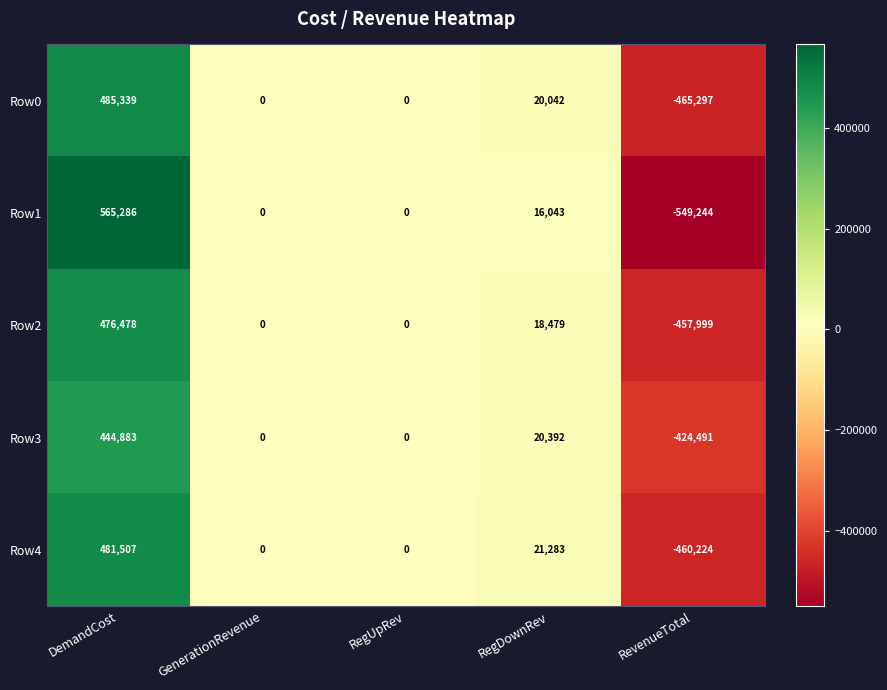

Rank the series by their maximum value, from highest to lowest.

Row1, Row0, Row4, Row2, Row3